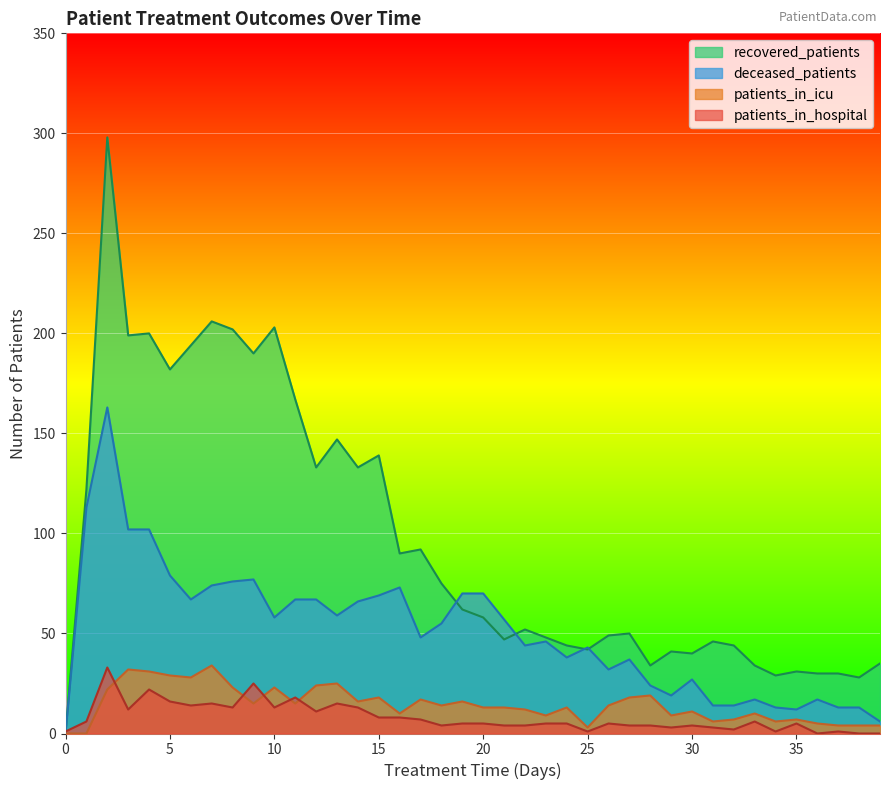

Which category has the lowest value across all series?

36